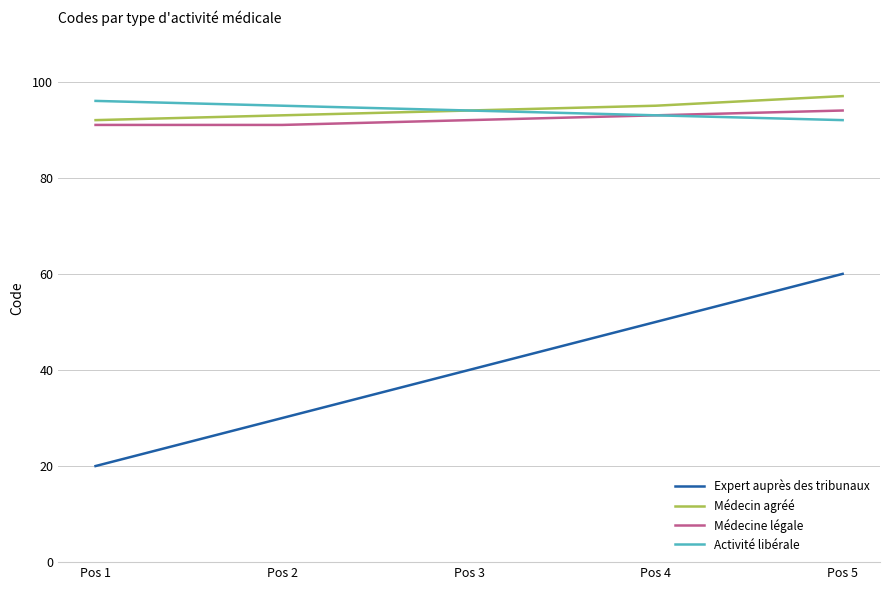

Which series changed the most between Pos 2 and Pos 3?

Expert auprès des tribunaux